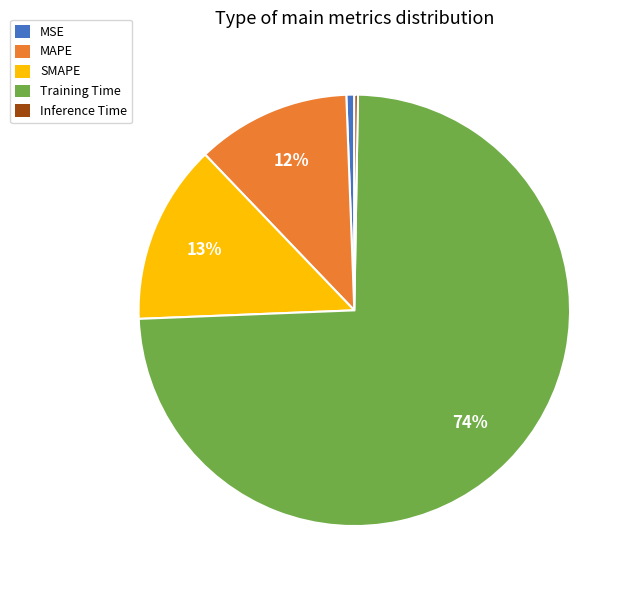

Between Training Time and SMAPE, which is larger?

Training Time